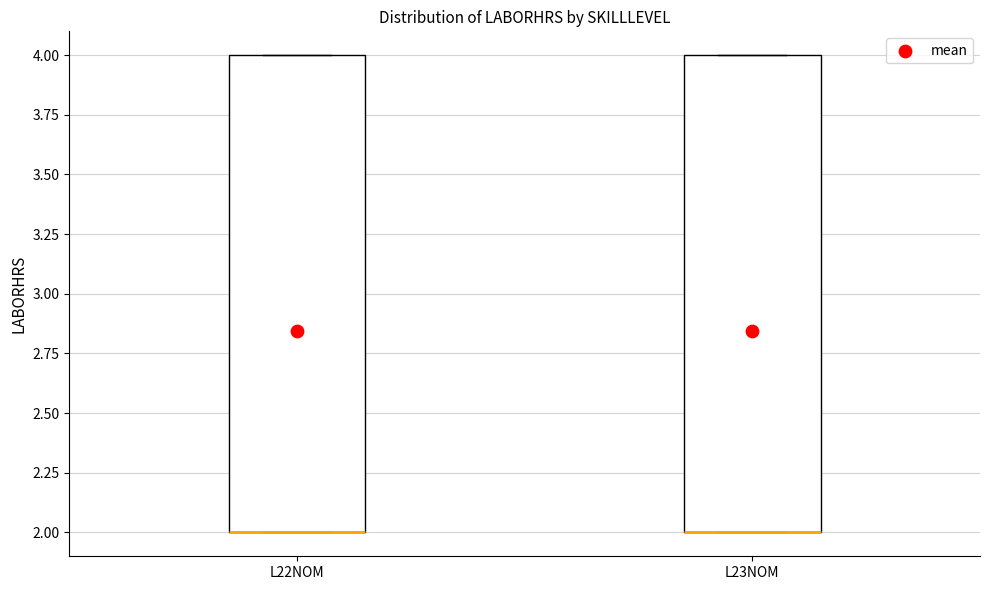

Reading left to right, transcribe this box plot: for each box, give where its median line is, the range the box spans, and where its two whiskers end, as read against the y-axis. The values are not printed on the chart, so give them approximately, as read against the axis.

L22NOM: median 2 (drawn on the box's lower edge), box 2 to 4, whiskers 2 to 4
L23NOM: median 2 (drawn on the box's lower edge), box 2 to 4, whiskers 2 to 4